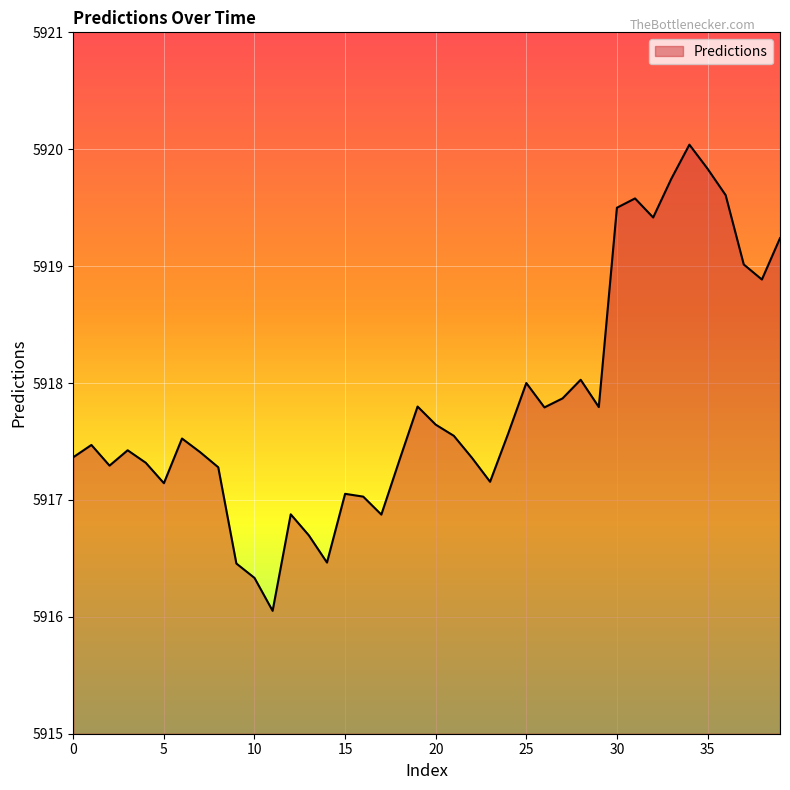

What is the maximum value shown in the chart?

5920.0